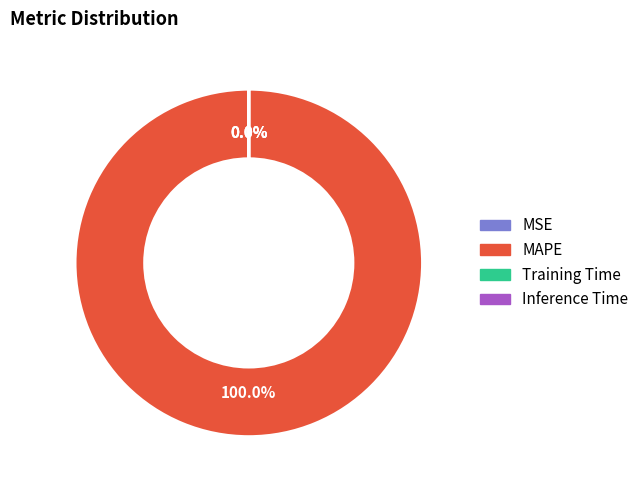

To the nearest percent, what is the average slice percentage?

25%